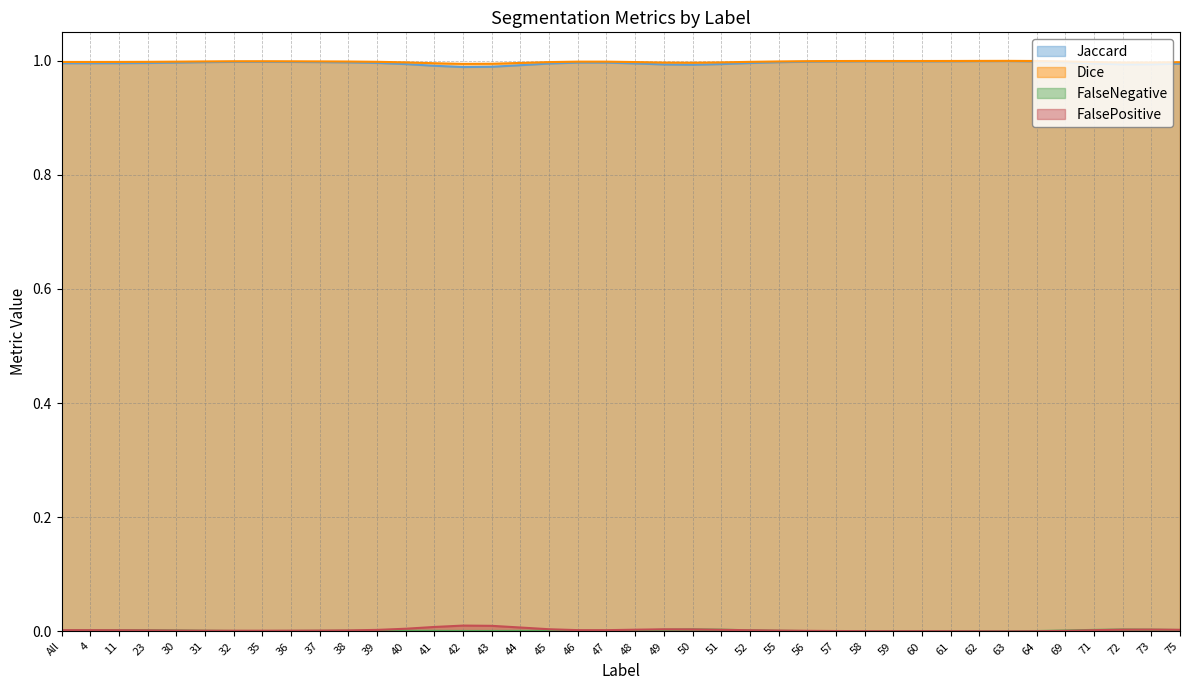

What is the label of the 8th point from the right?

62